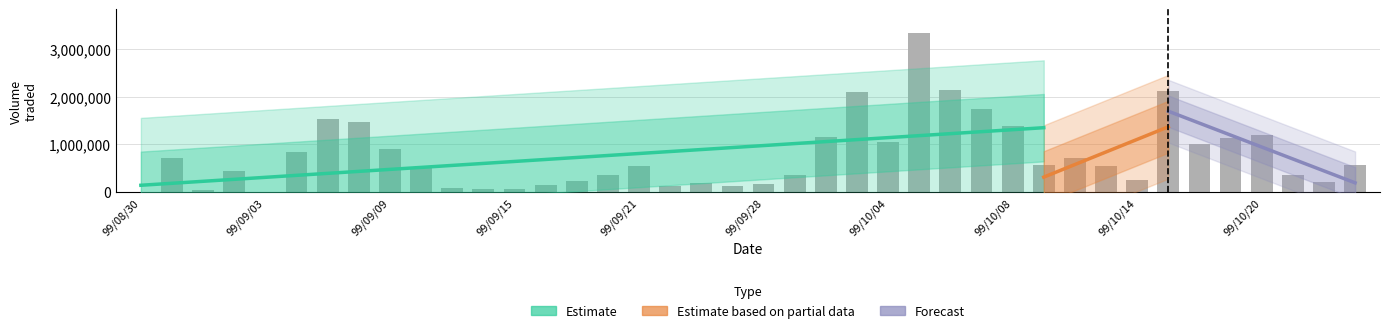

How many data points are above 553000?

19